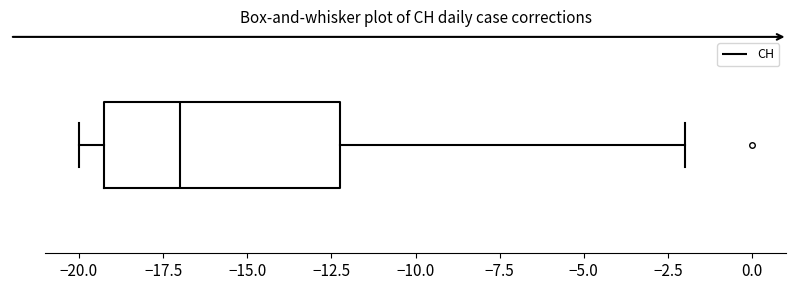

Where does the right whisker of the box end on the x-axis? The values are not printed on the chart, so give them approximately, as read against the axis.

-2